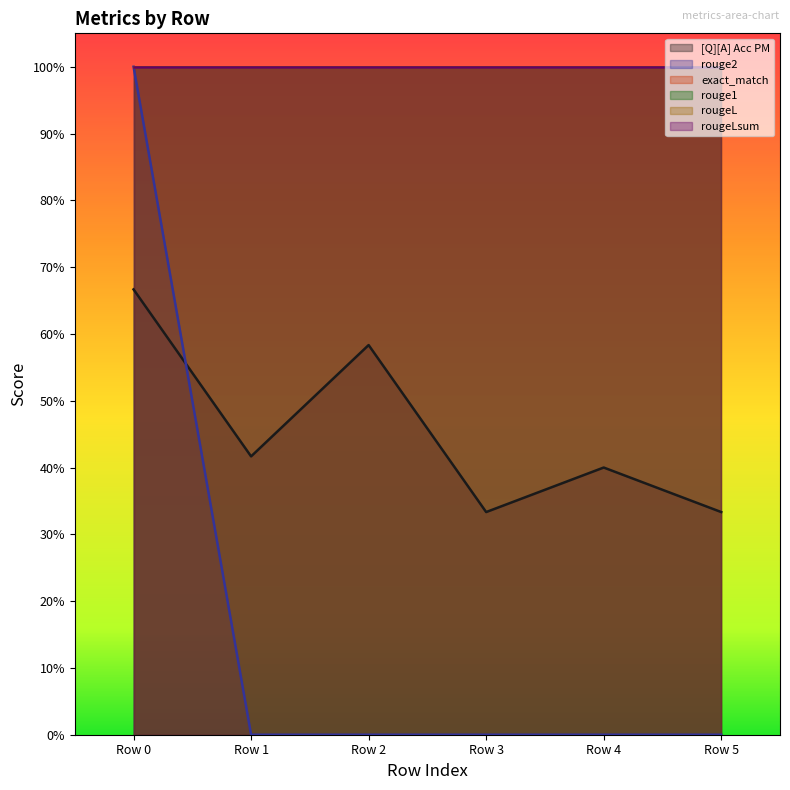

Rank the categories by rouge1 value from lowest to highest.

0, 0, 0, 0, 0, 0